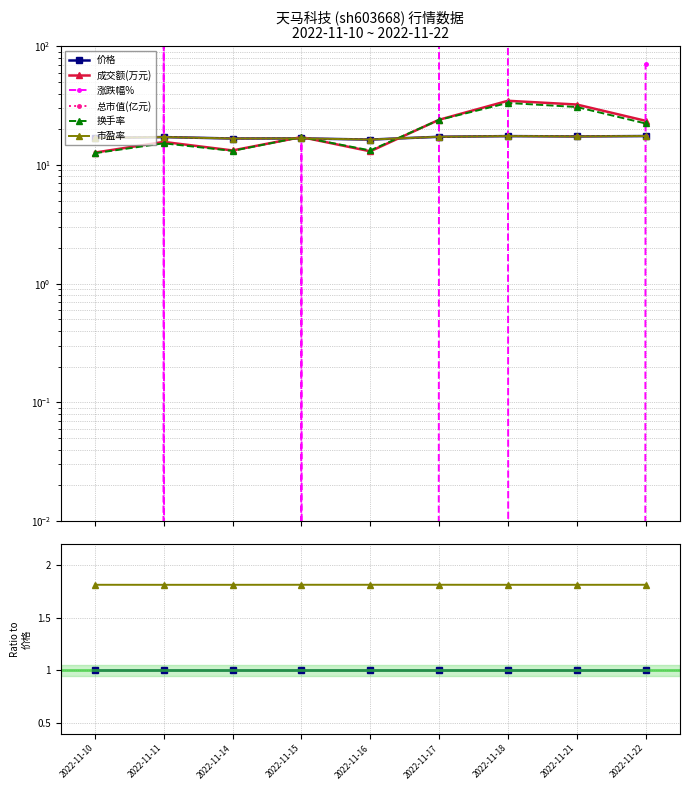

At which label does 涨跌幅% reach its peak?

2022-11-17